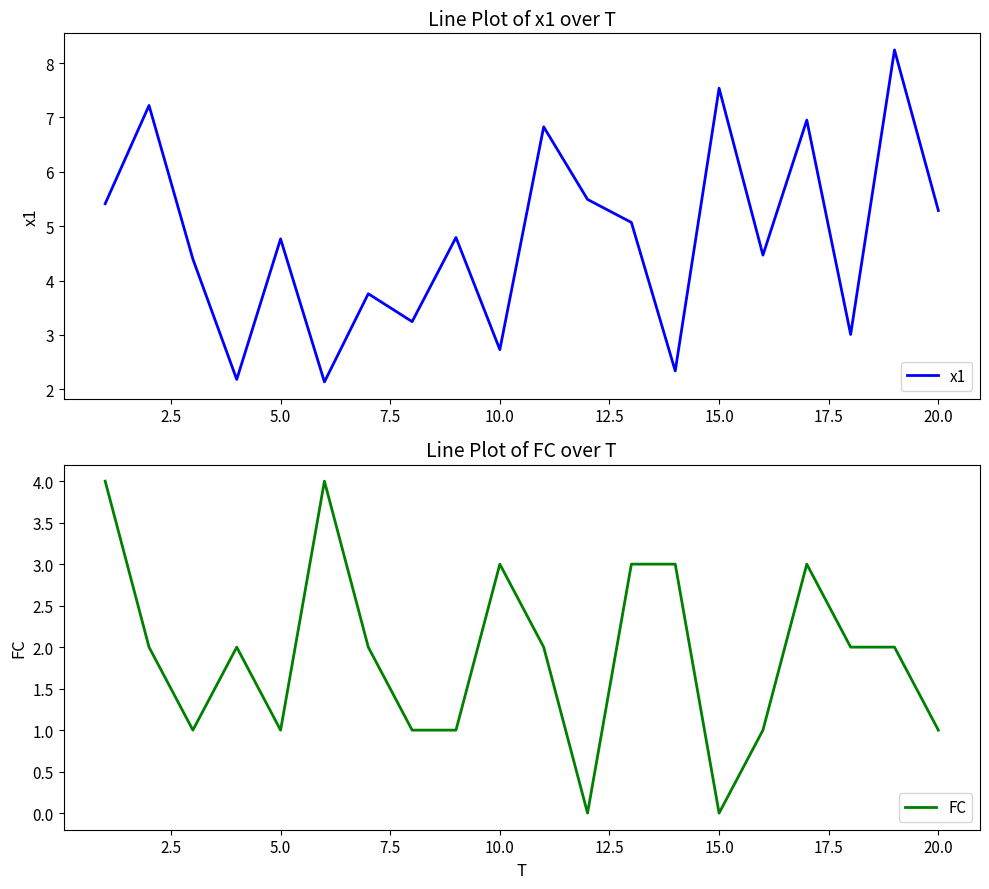

Which series has the largest total across all categories?

x1